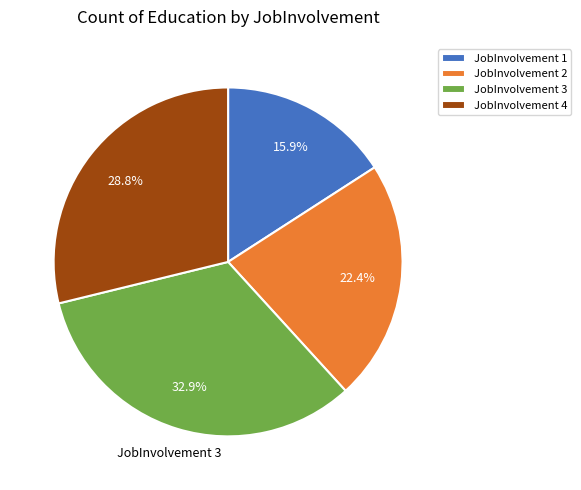

How many segments does this pie chart have?

4